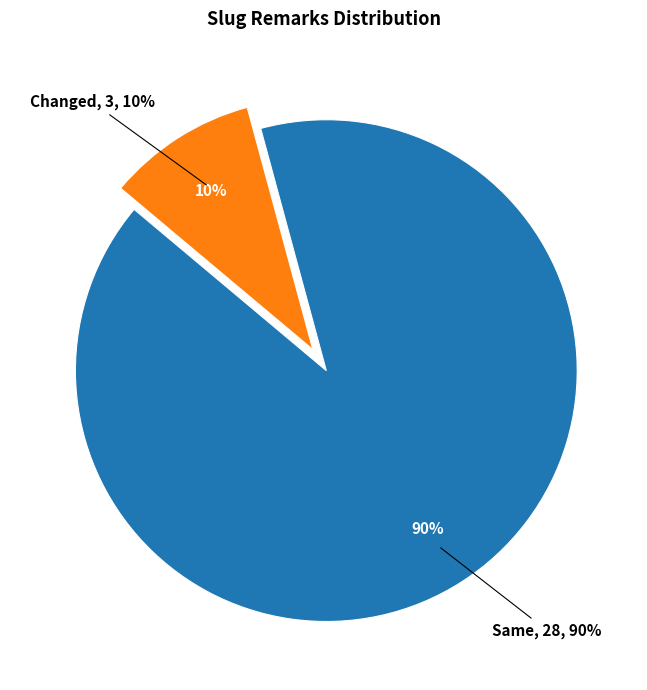

Which category accounts for the majority?

Same